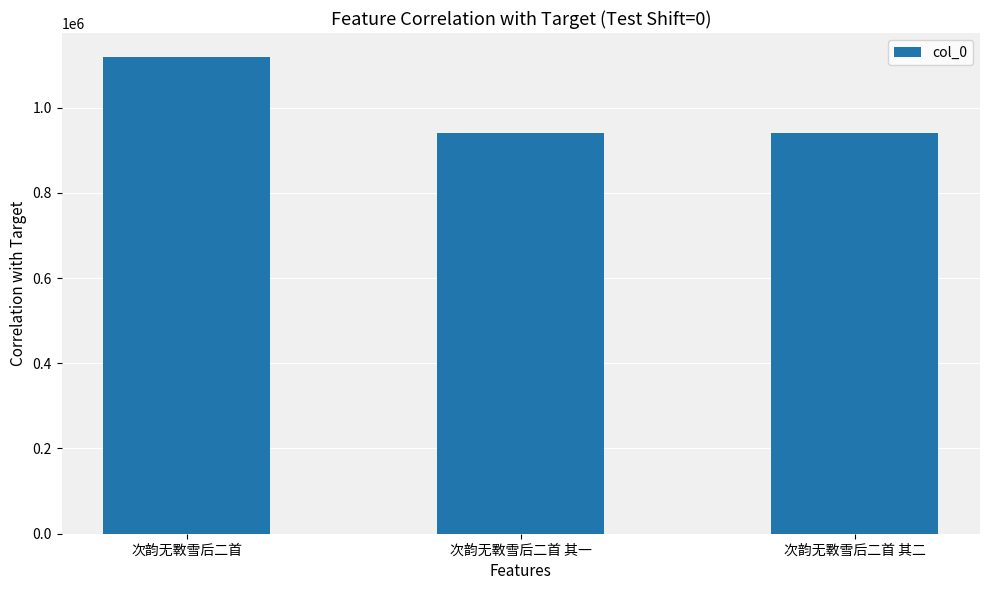

What is the ratio of the value at 次韵无斁雪后二首 其一 to the value at 次韵无斁雪后二首 其二?

1.0